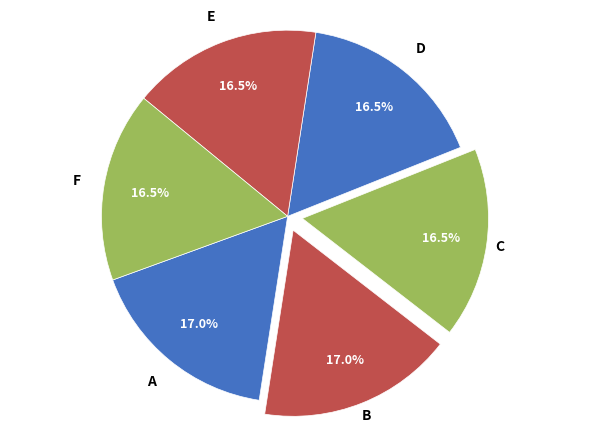

Count the number of slices in the pie.

6